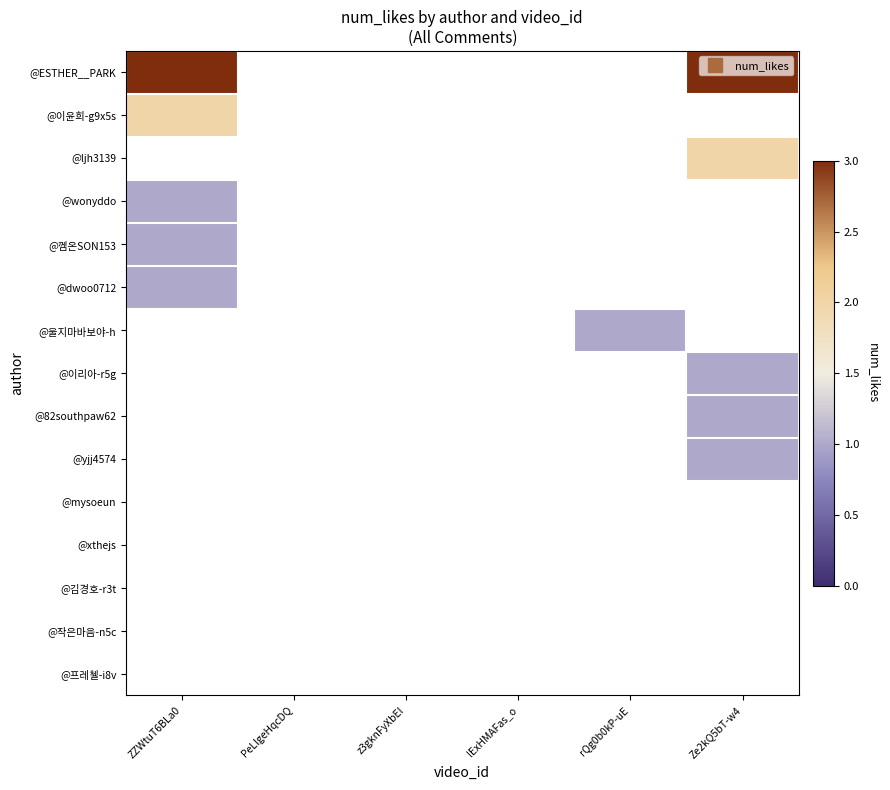

List the labels in order of @김경호-r3t value, smallest first.

ZZWtuT6BLa0, PeLlgeHqcDQ, z3gknFyXbEI, lExHMAFas_o, rQg0b0kP-uE, Ze2kQ5bT-w4